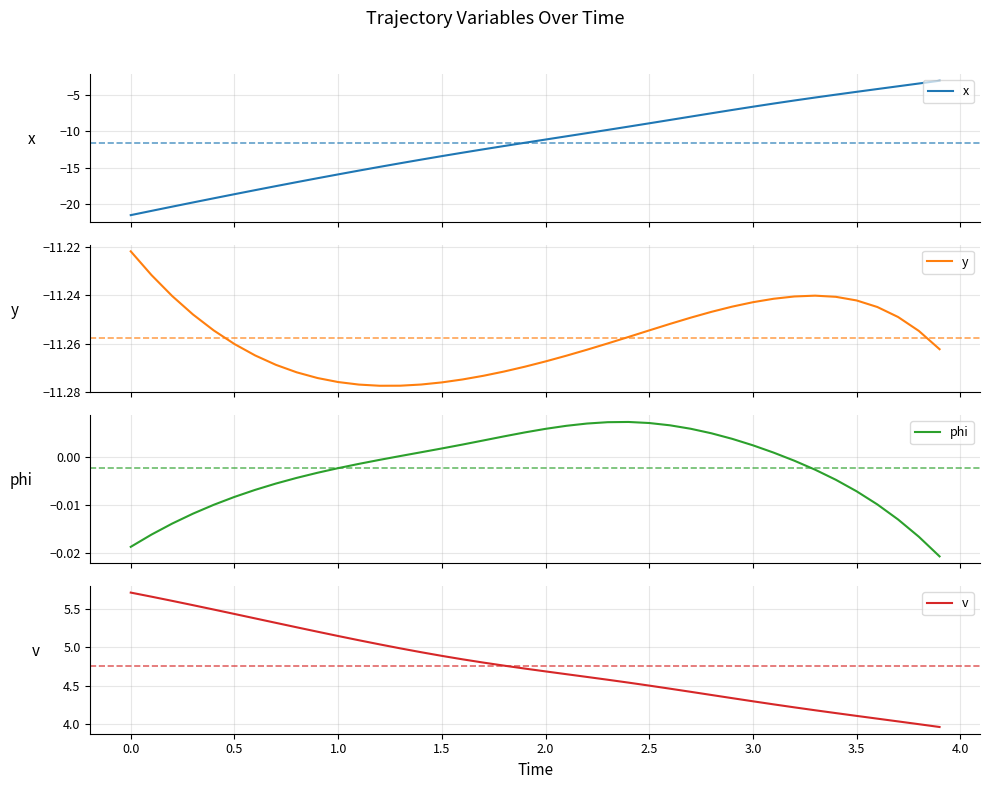

Which series has the largest total across all categories?

v